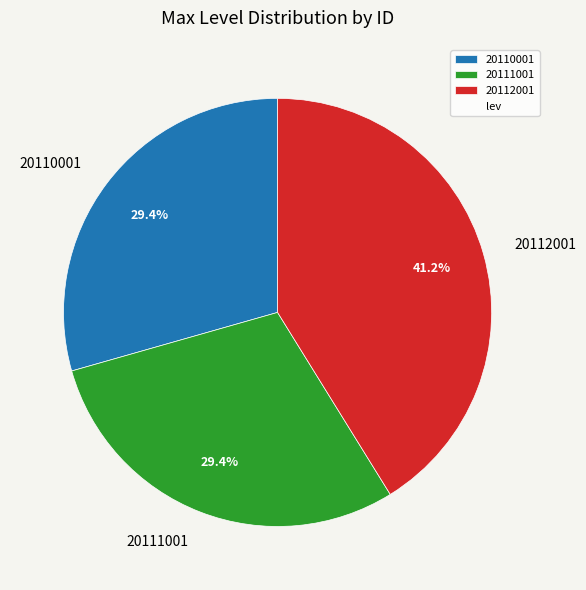

What percentage is the 20110001 slice, to the nearest percent?

29%